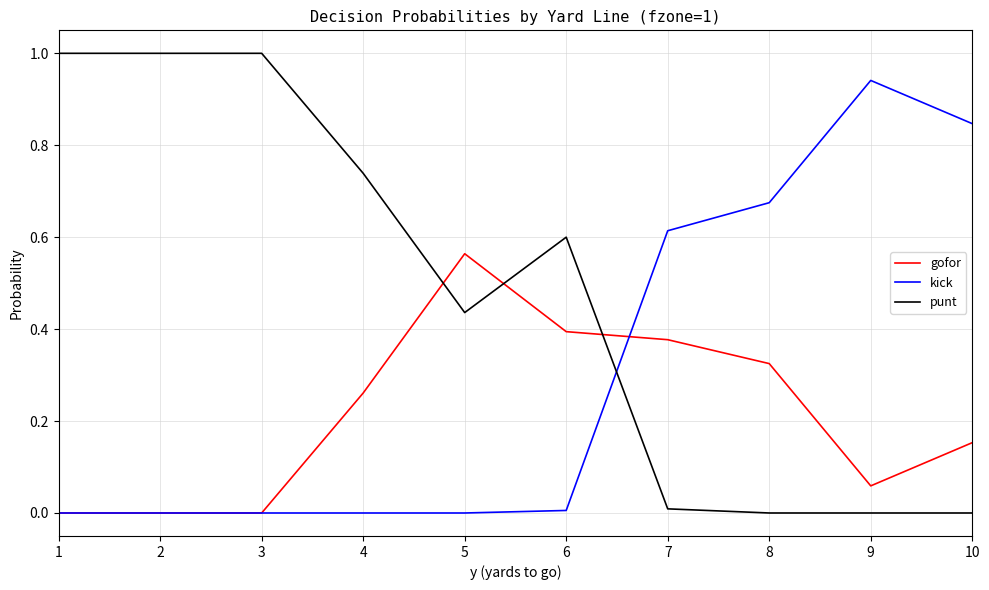

What is the difference between the punt values at 1 and 7?

1.0